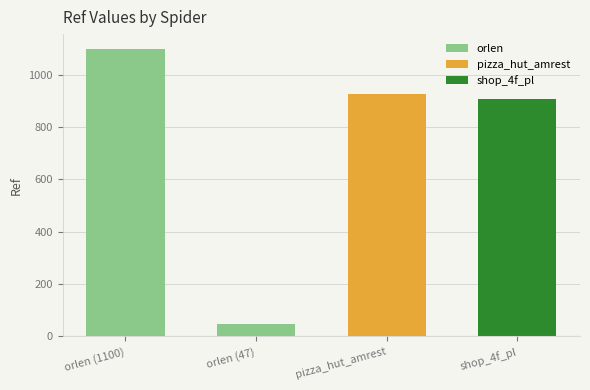

How many data points are above 925?

1